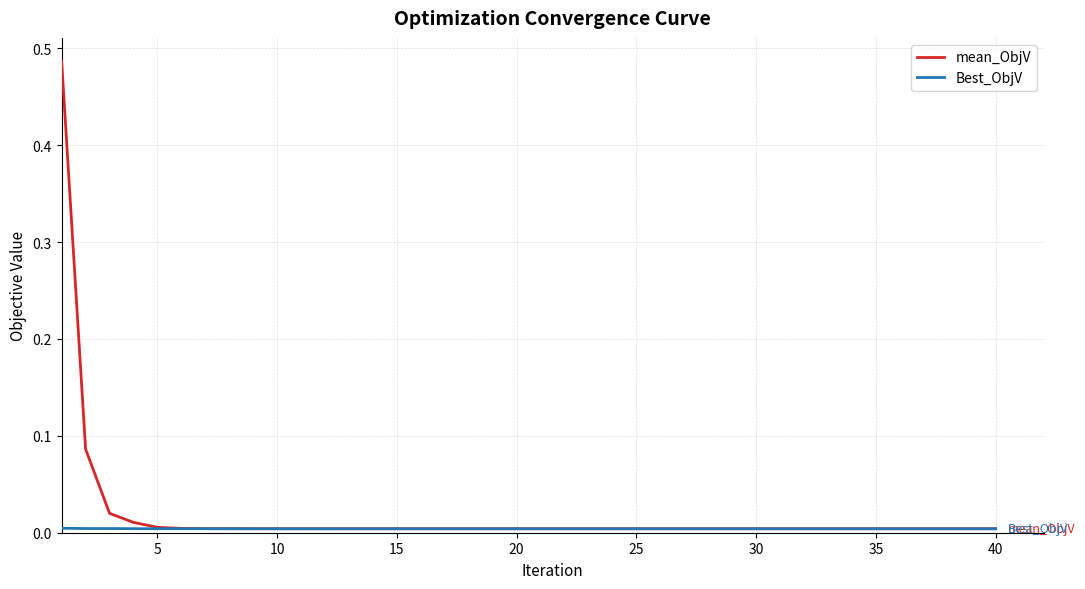

Which series has the widest spread of values?

mean_ObjV